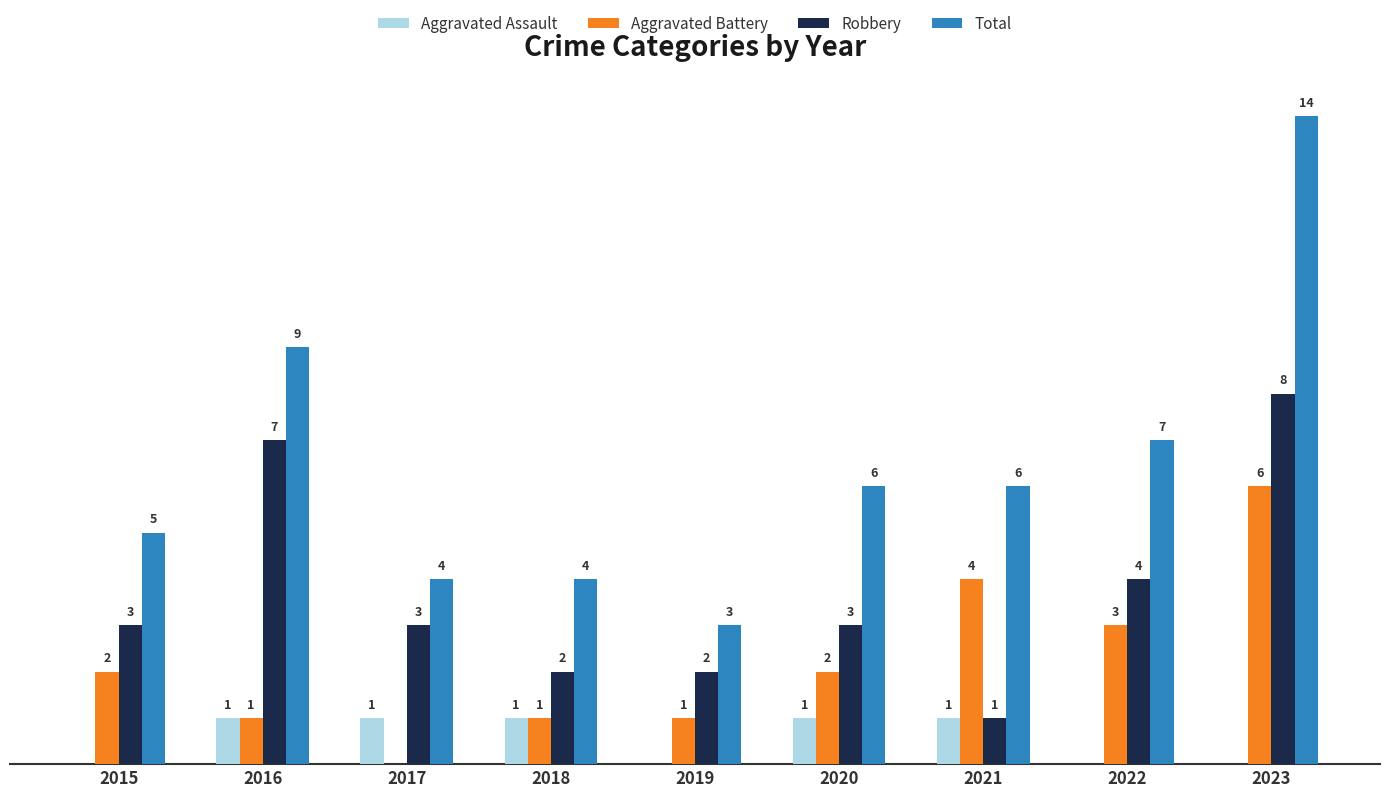

Which series has the largest total across all categories?

Total